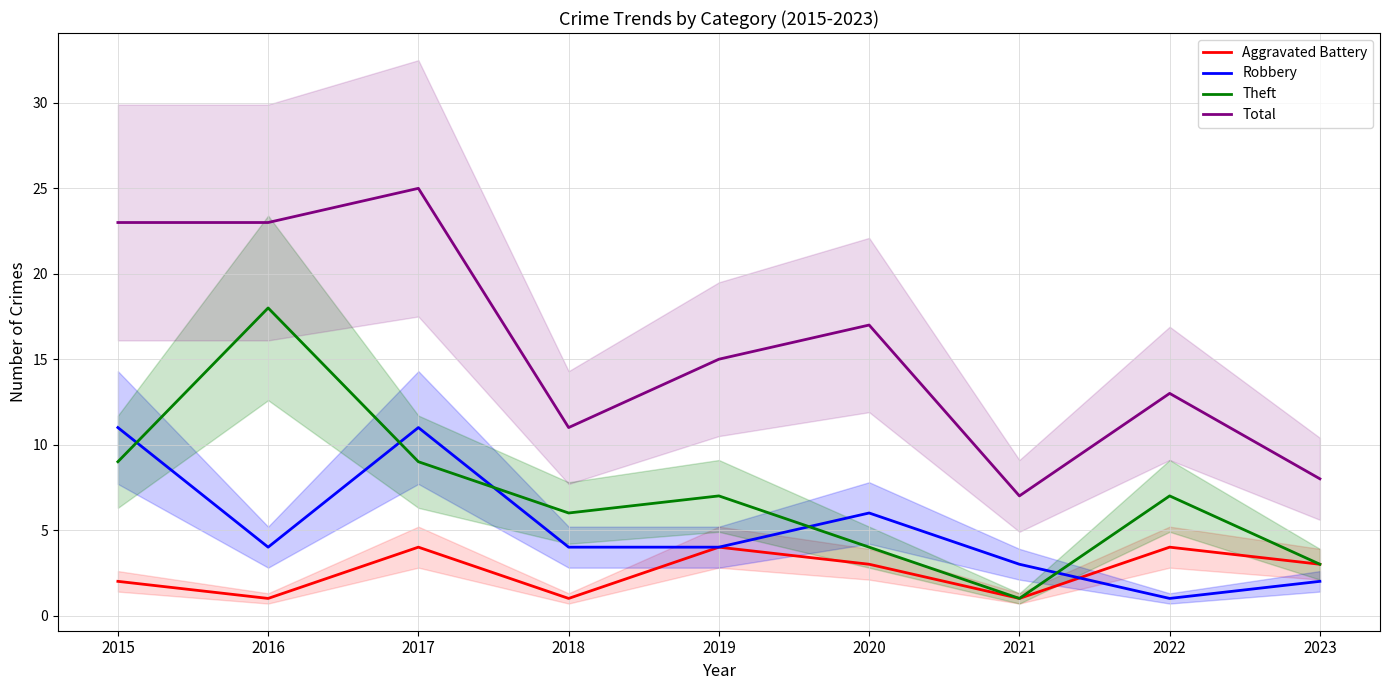

What is the value of the Robbery point at the 9th from the left?

2